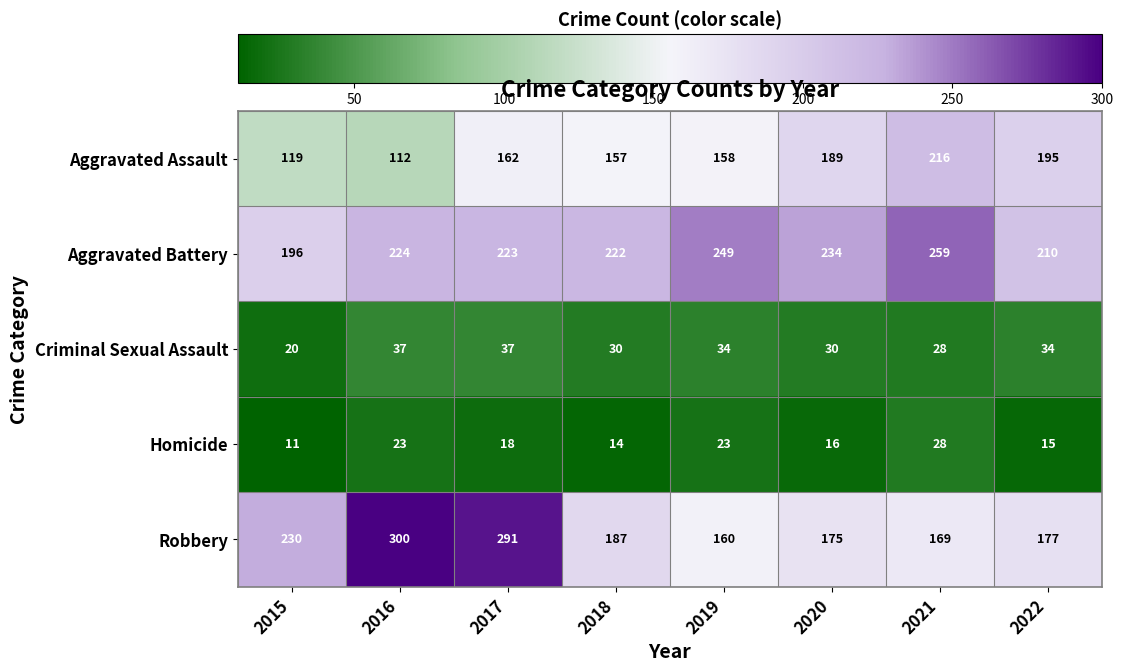

At 2017, list the series in order from smallest to largest.

Homicide, Criminal Sexual Assault, Aggravated Assault, Aggravated Battery, Robbery